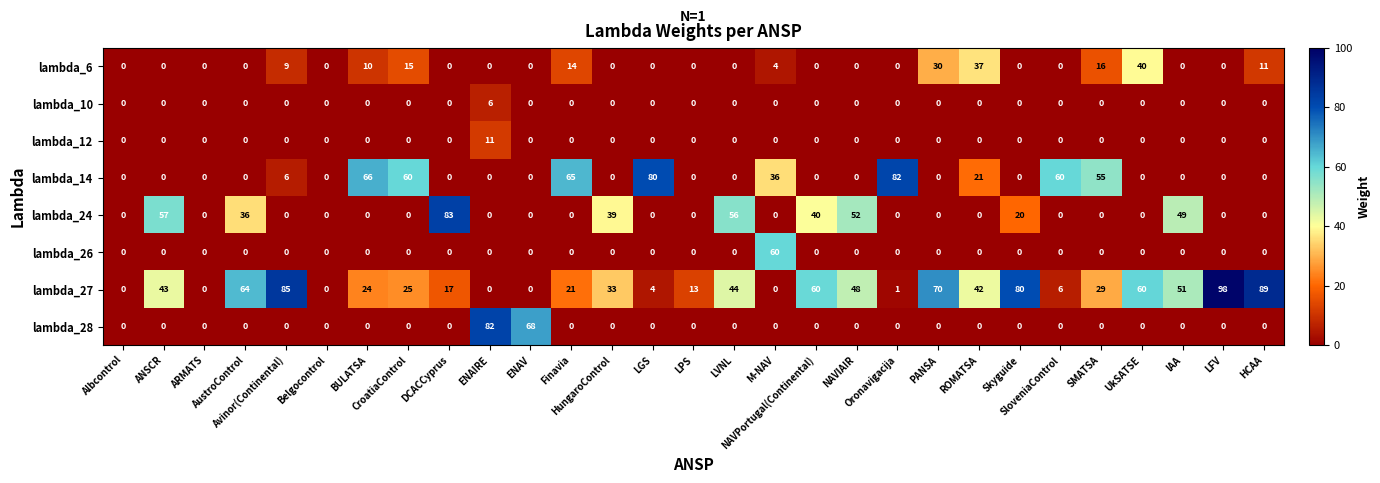

Which series has the largest total across all categories?

lambda_27